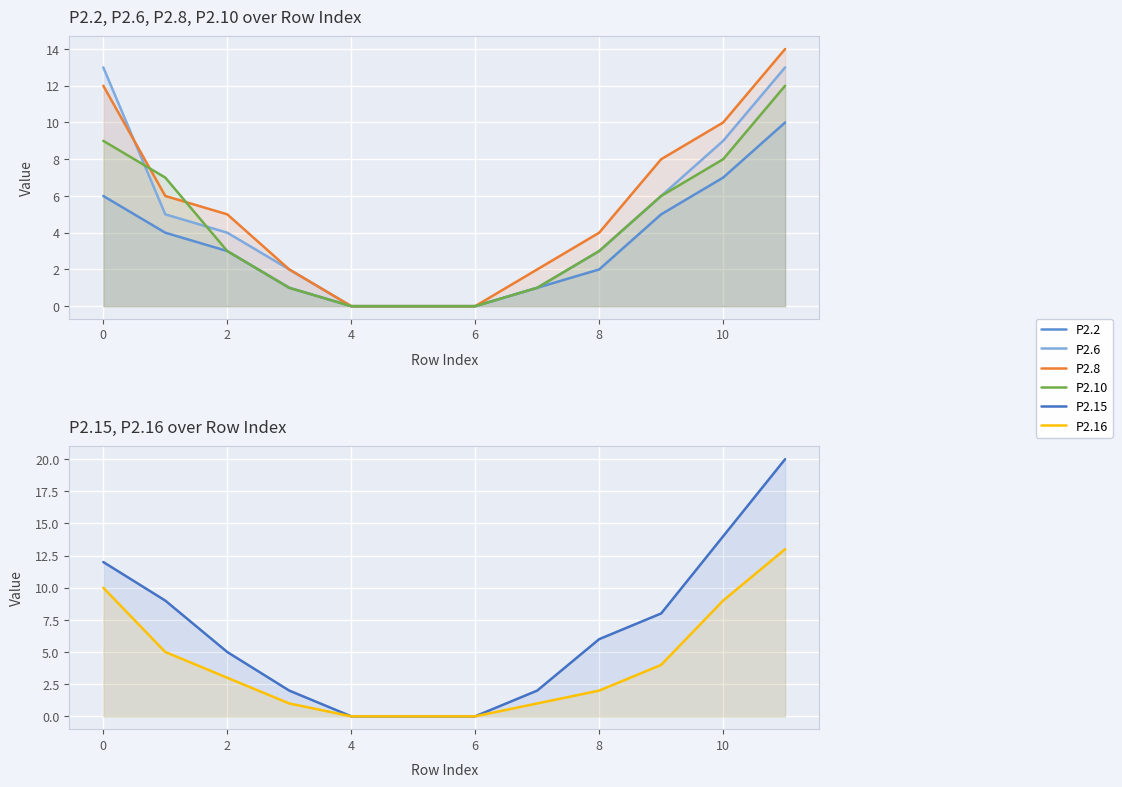

How many lines are shown in the chart?

6